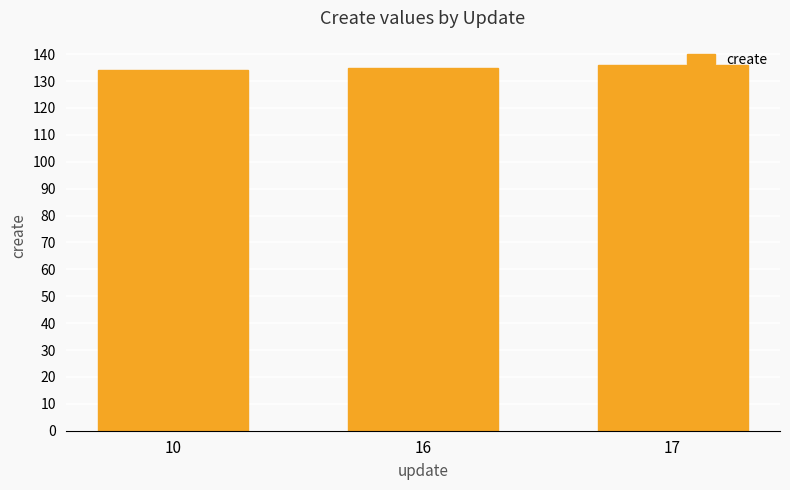

Between 10 and 17, which is larger?

17